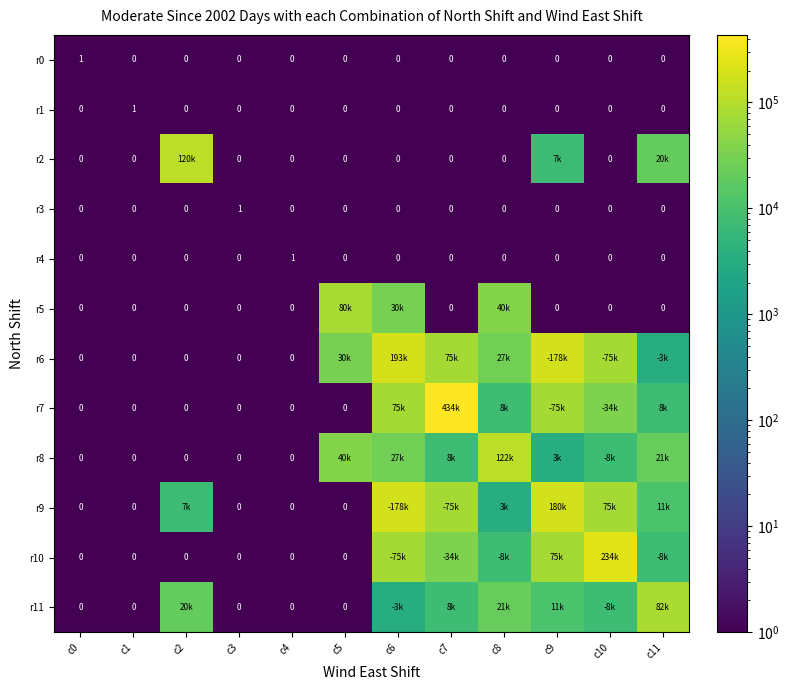

Which series has the largest range (max minus min)?

r7